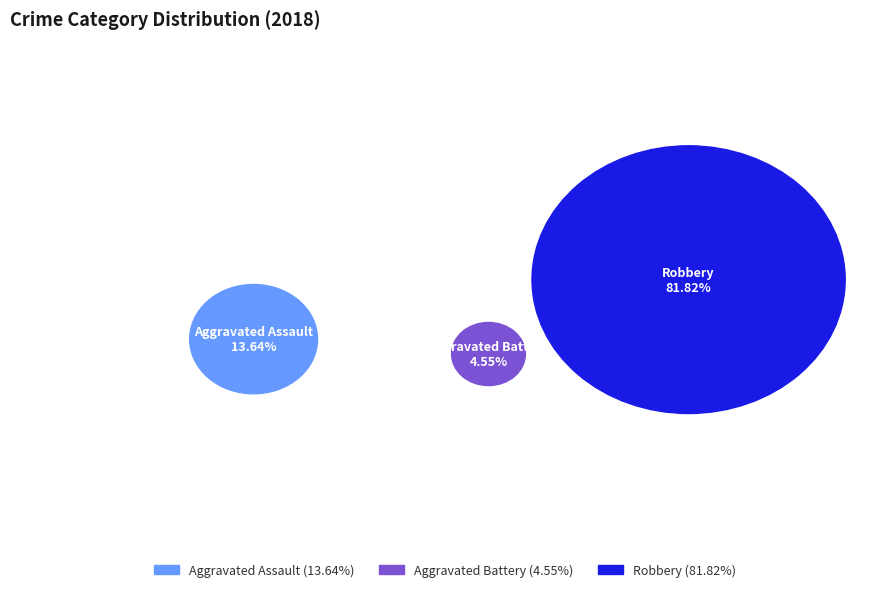

To the nearest percent, what portion does Robbery represent?

82%